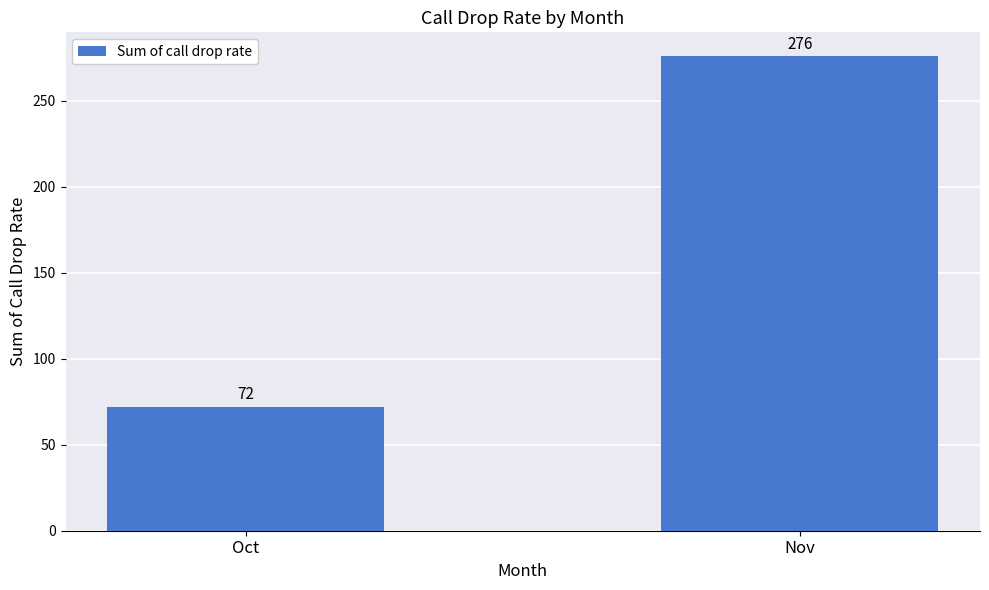

At which label is the value closest to 174?

Oct